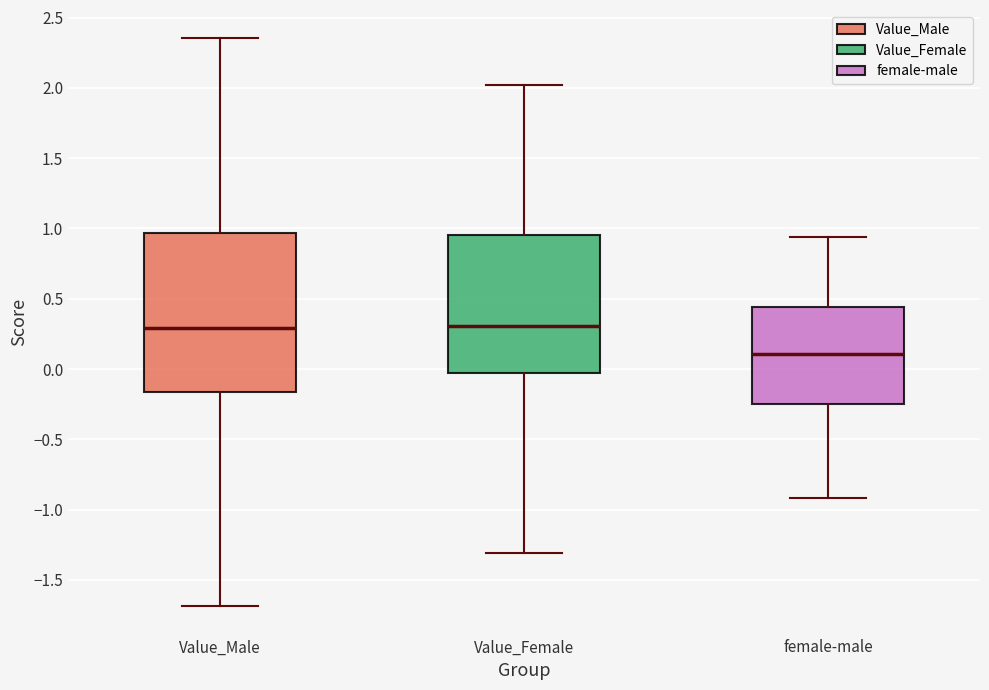

Reading left to right, transcribe this box plot: for each box, give where its median line is, the range the box spans, and where its two whiskers end, as read against the y-axis. The values are not printed on the chart, so give them approximately, as read against the axis.

Value_Male: median 0.30, box -0.15 to 0.95, whiskers -1.70 to 2.35
Value_Female: median 0.30, box -0.05 to 0.95, whiskers -1.30 to 2.00
female-male: median 0.10, box -0.25 to 0.45, whiskers -0.90 to 0.95